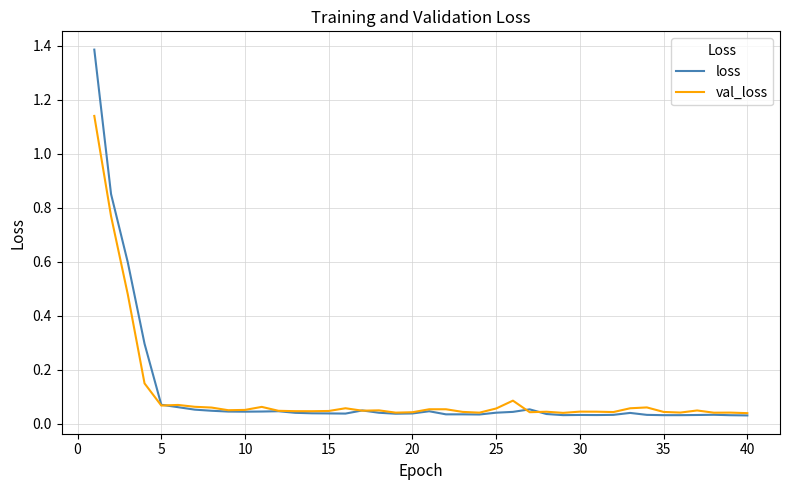

What is the maximum value for loss?

1.4